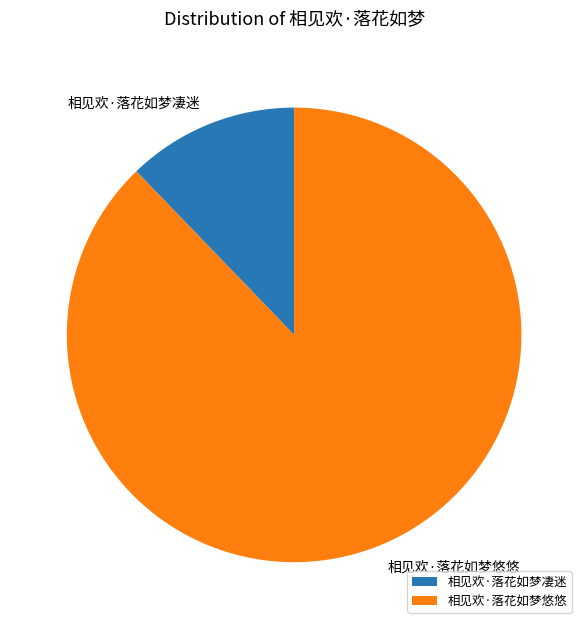

What is the majority slice?

相见欢·落花如梦悠悠